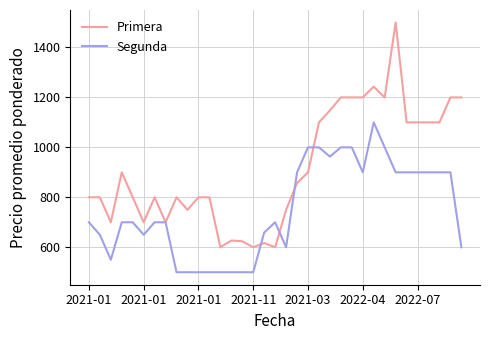

List the series in order of their peak value, lowest first.

Segunda, Primera